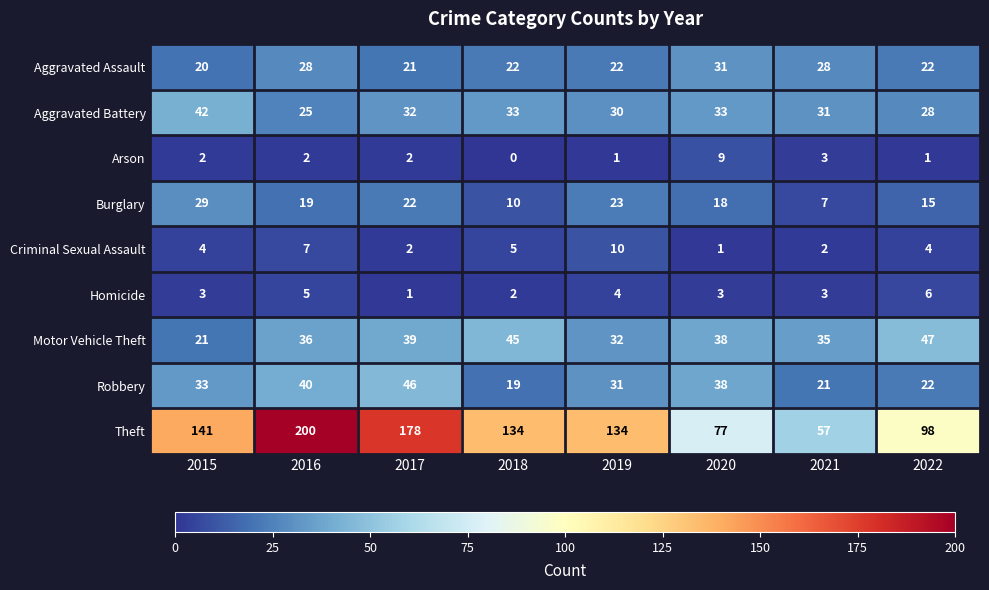

Which series has the largest range (max minus min)?

Theft